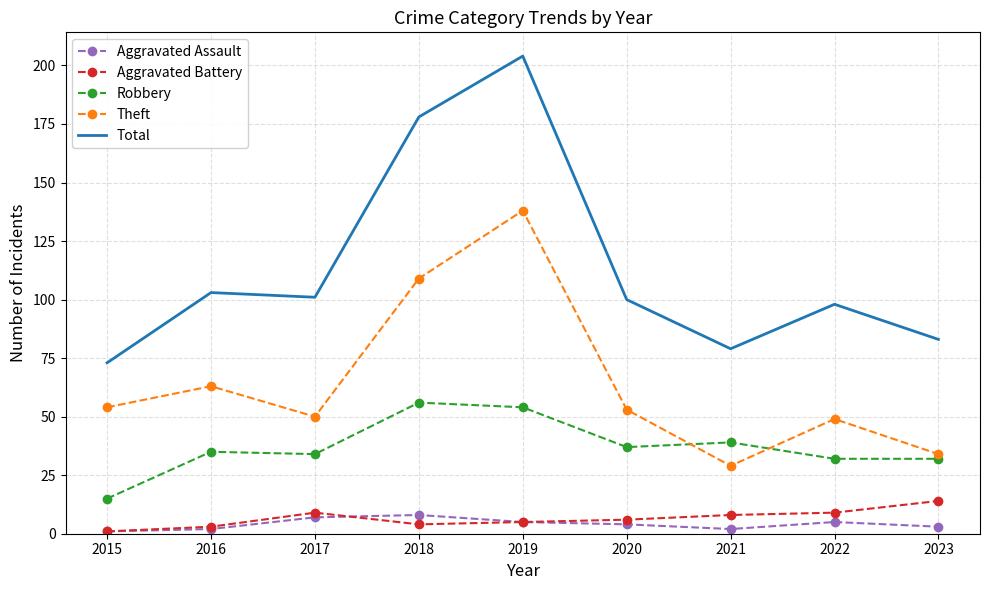

The value of Aggravated Assault at 2019 is 5. True or false?

True